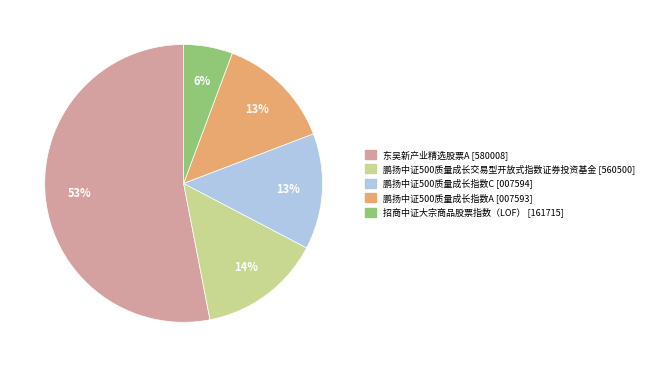

What is the ratio of the value at 鹏扬中证500质量成长交易型开放式指数证券投资基金 [560500] to the value at 鹏扬中证500质量成长指数C [007594]?

1.1